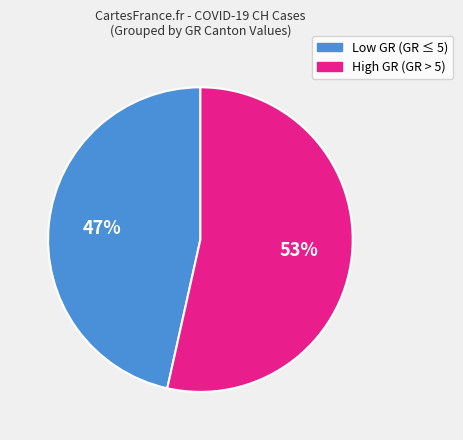

How many slices are in this pie chart?

2